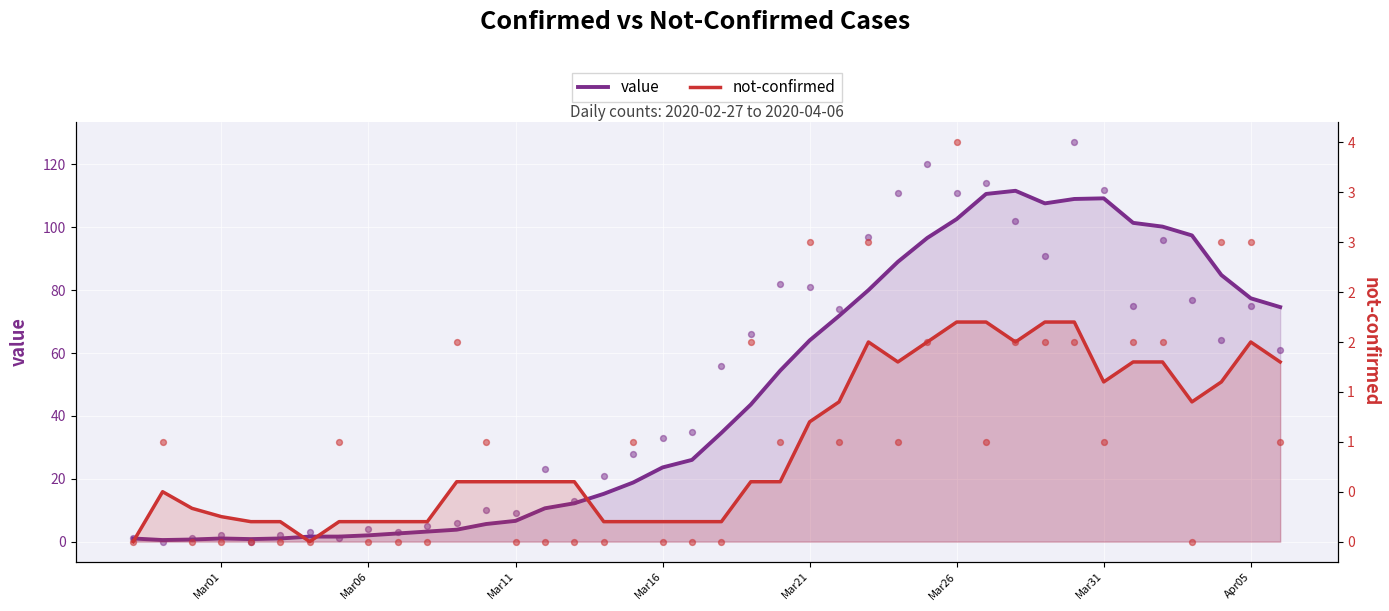

Which series has the largest Y range (max minus min)?

value